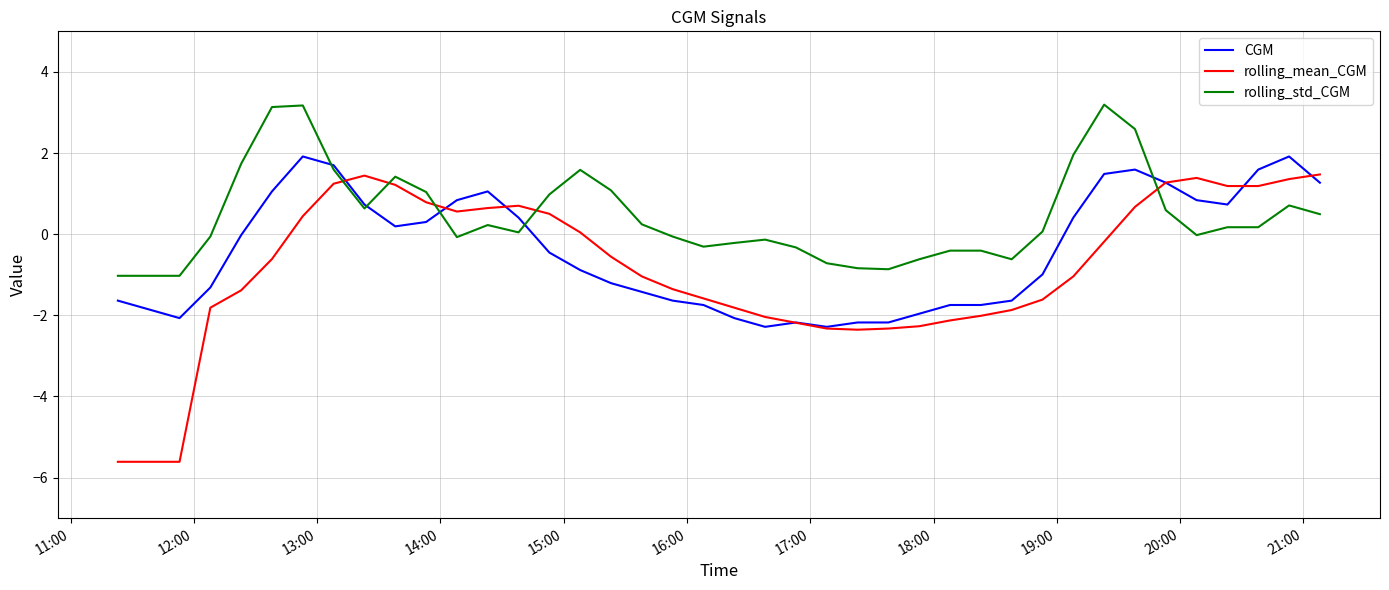

What is the greatest value displayed?

3.2